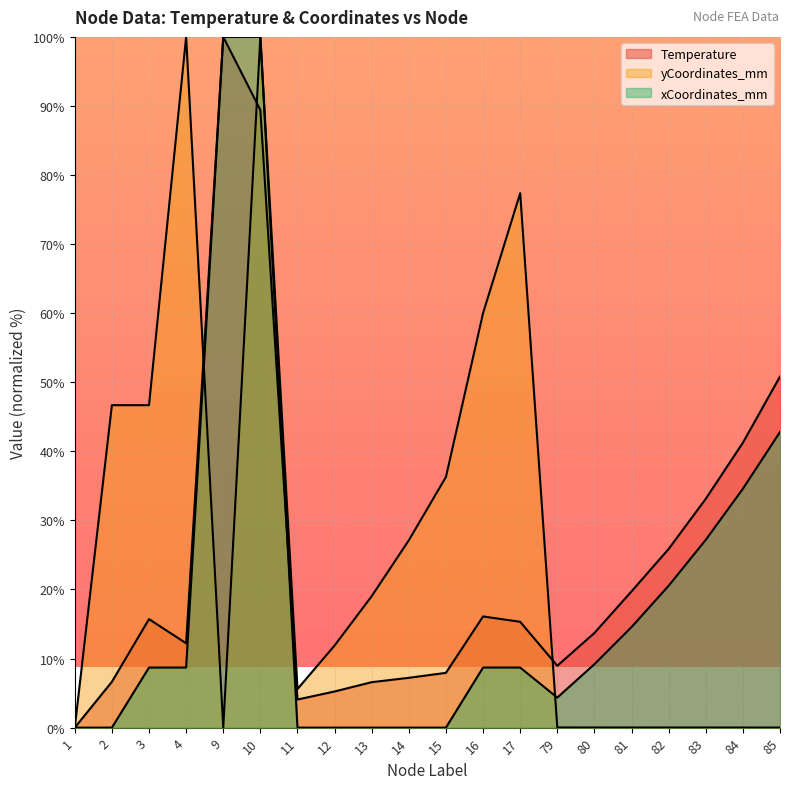

Reading right to left, list all the values displayed in this chart.

Temperature: 85=50.8	84=41.2	83=33.1	82=25.9	81=19.7	80=13.7	79=9.0	17=15.3	16=16.1	15=7.9	14=7.2	13=6.6	12=5.2	11=4.1	10=89.4	9=100.0	4=12.2	3=15.7	2=6.6	1=0.0
yCoordinates_mm: 85=0.0	84=0.0	83=0.0	82=0.0	81=0.0	80=0.0	79=0.0	17=77.4	16=60.0	15=36.3	14=27.1	13=19.0	12=11.9	11=5.6	10=100.0	9=0.0	4=100.0	3=46.7	2=46.7	1=0.0
xCoordinates_mm: 85=42.8	84=34.6	83=27.2	82=20.5	81=14.6	80=9.2	79=4.3	17=8.7	16=8.7	15=0.0	14=0.0	13=0.0	12=0.0	11=0.0	10=100.0	9=100.0	4=8.7	3=8.7	2=0.0	1=0.0